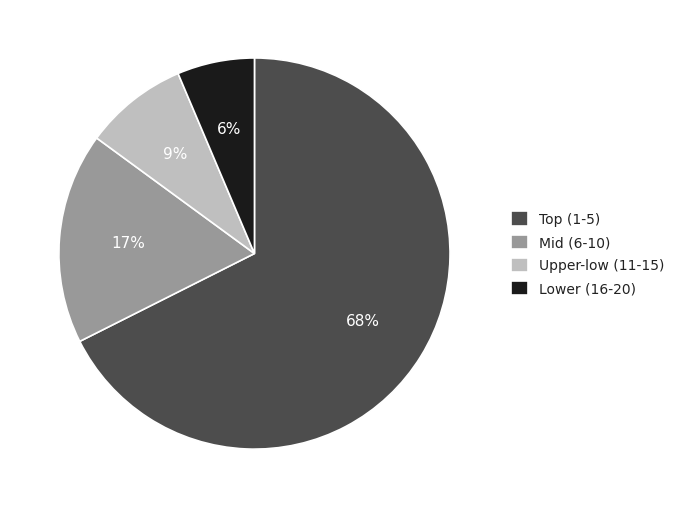

What is the smallest slice in the pie chart?

Lower (16-20)